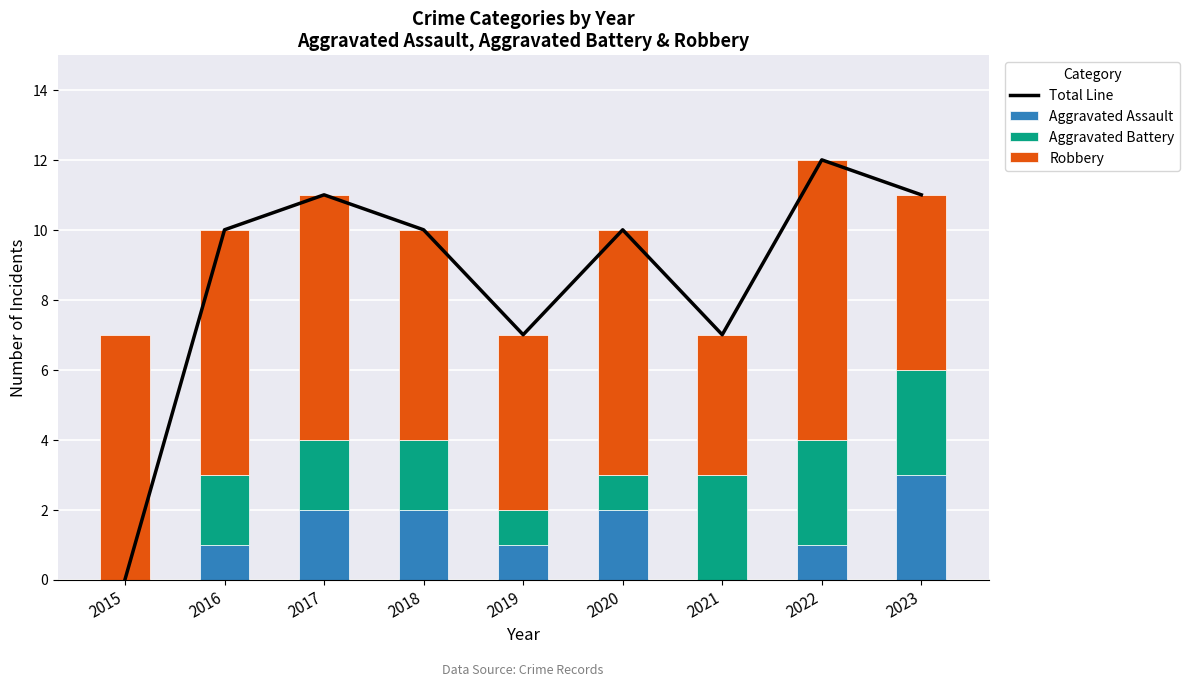

The value of Aggravated Assault at 2020 is 1. True or false?

False